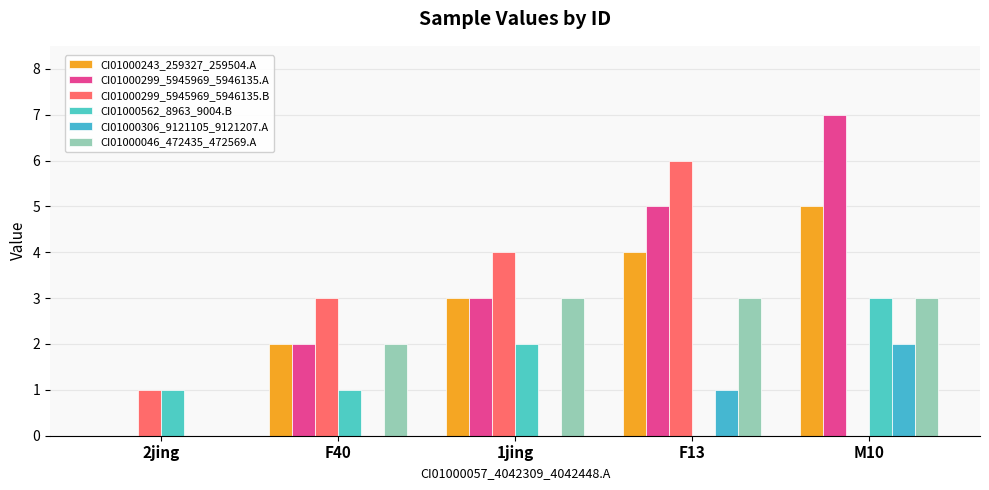

Does the chart contain stacked bars?

No